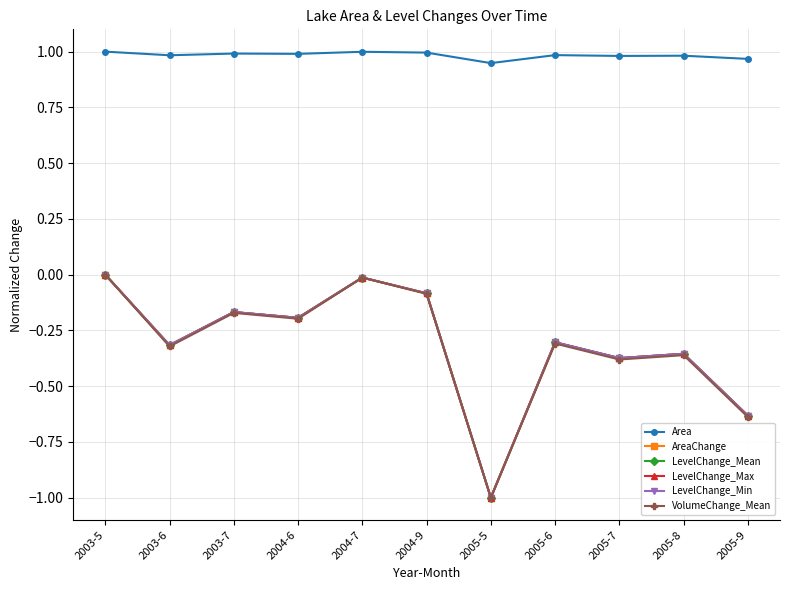

What is the average value of the AreaChange series?

-0.3